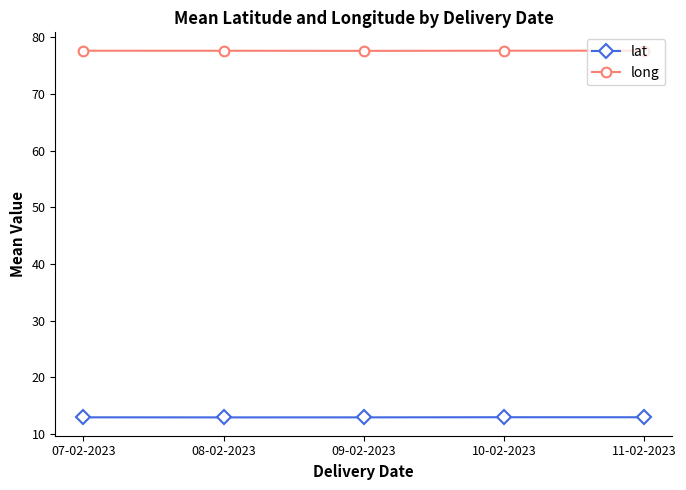

Rank the series at 07-02-2023 from highest to lowest value.

long, lat